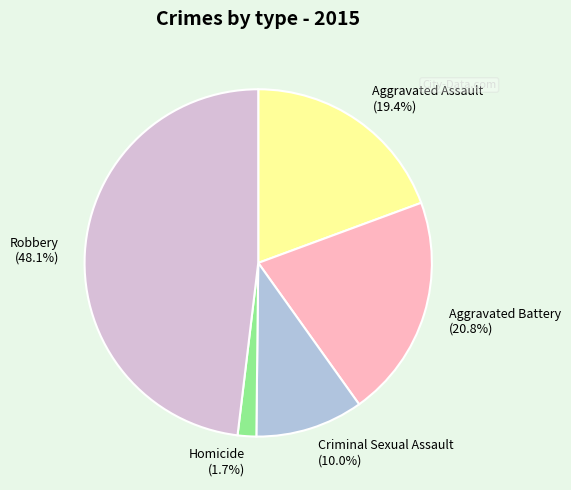

To the nearest percent, what is the average slice percentage?

20%